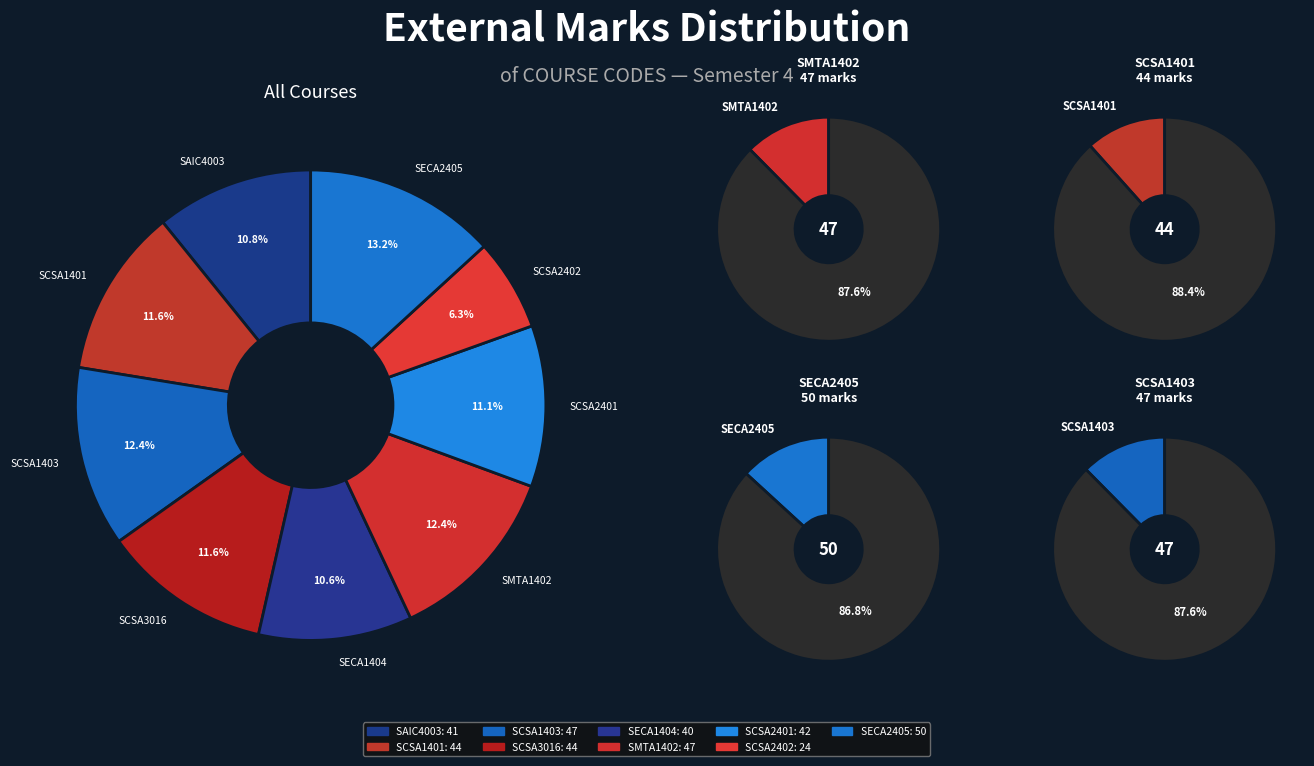

Which slice is the smallest?

SCSA2402